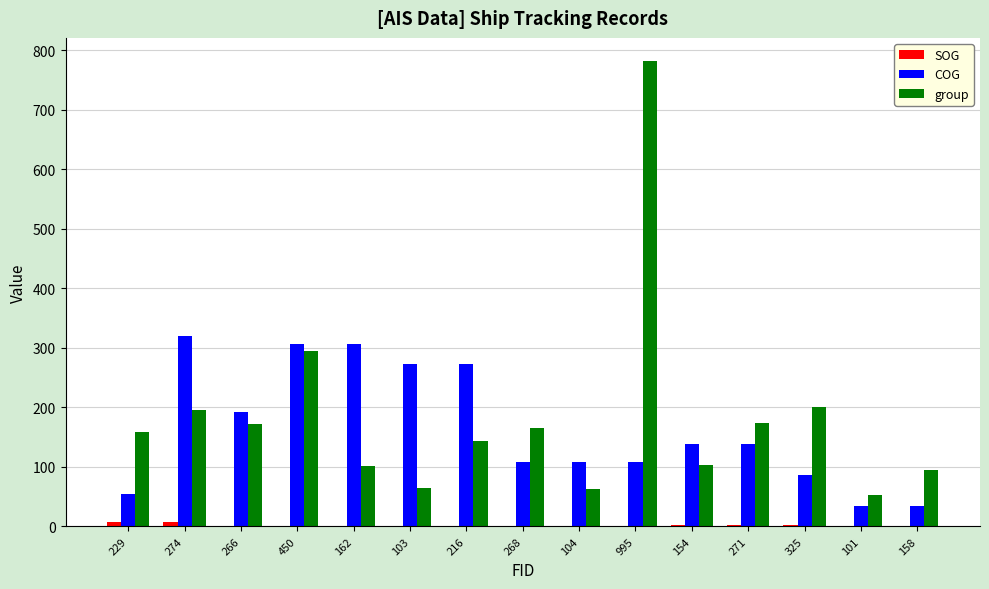

Which label corresponds to the largest value in the chart?

995